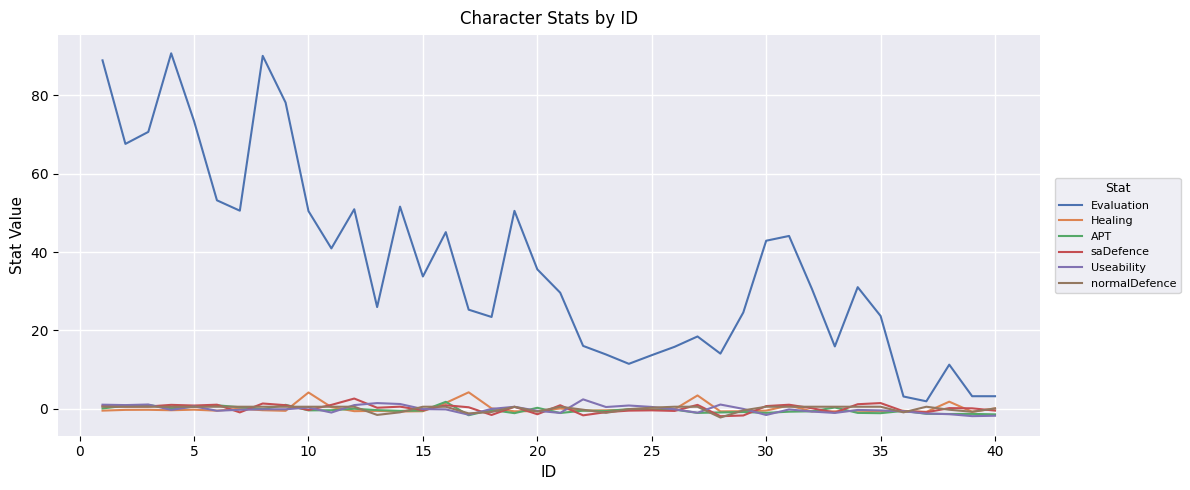

True or false: Evaluation and saDefence cross at least once.

False